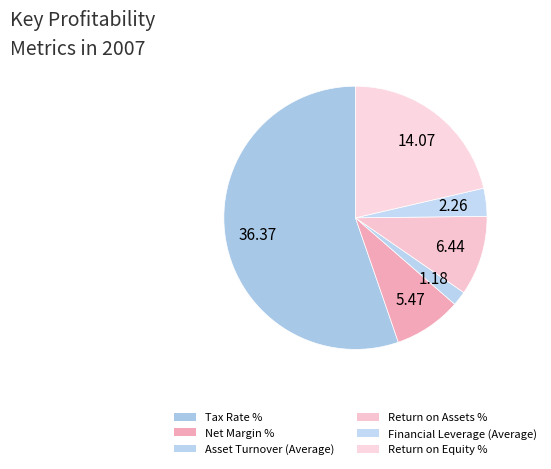

How many slices are in this pie chart?

6